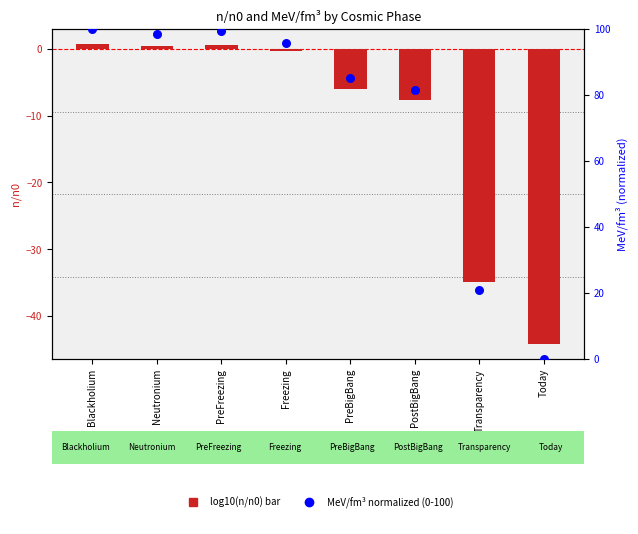

Is the value of log10(n/n0) at Transparency greater than the value of MeV/fm³ (norm 0–100) at Today?

No